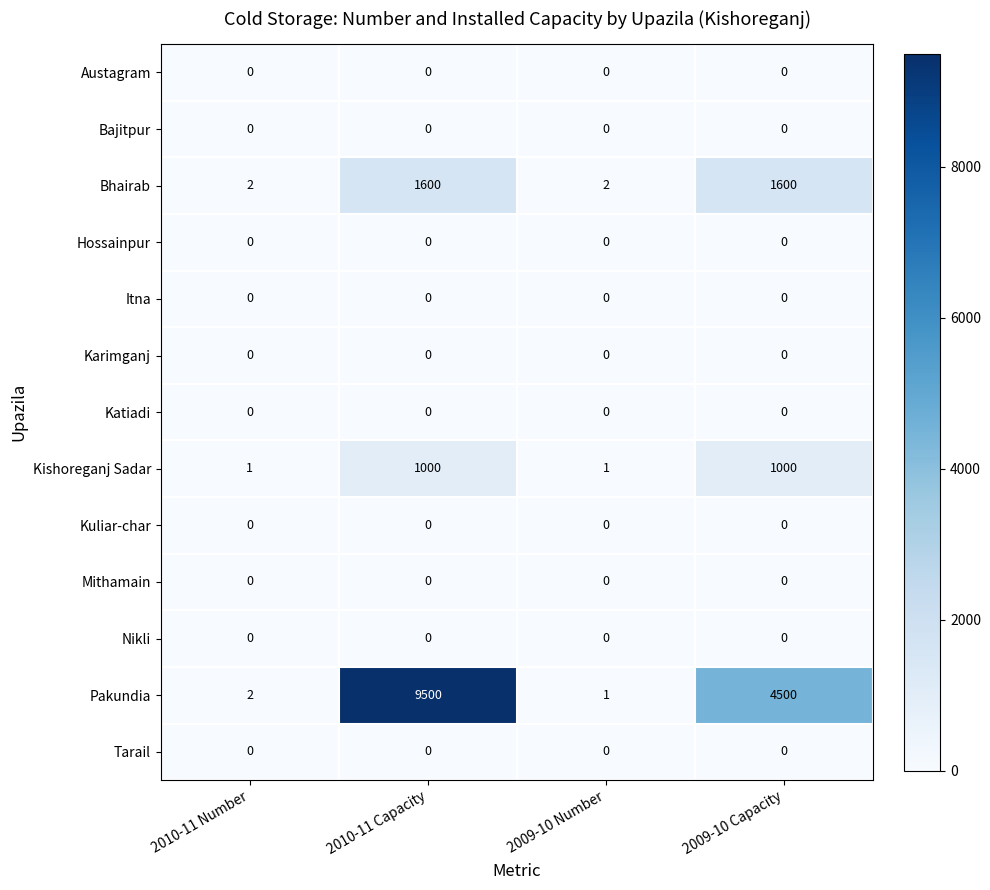

The value of Mithamain at 2010-11 Capacity is 0. True or false?

True